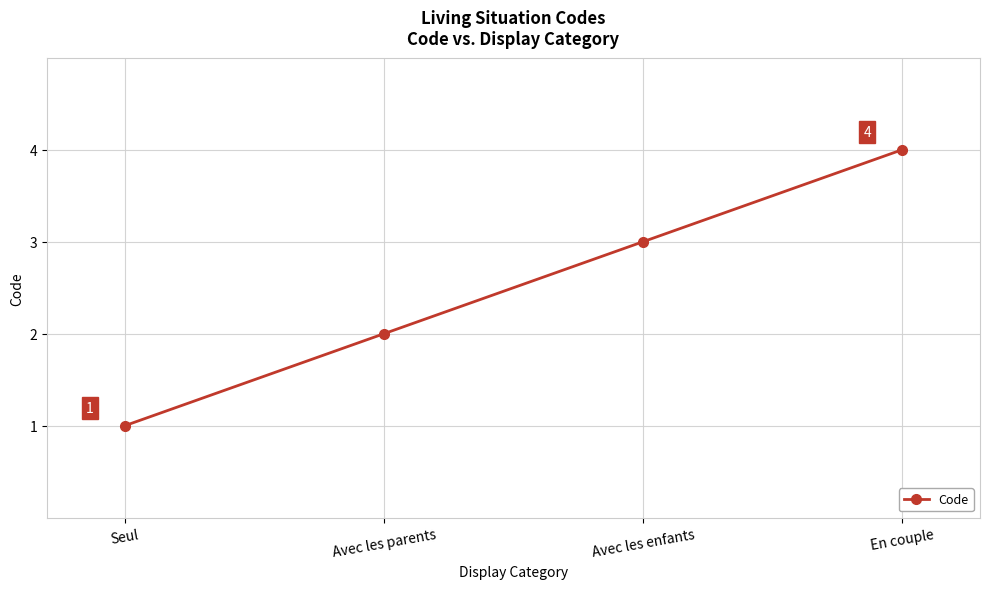

True or false: the data shows 2 at Avec les parents.

True